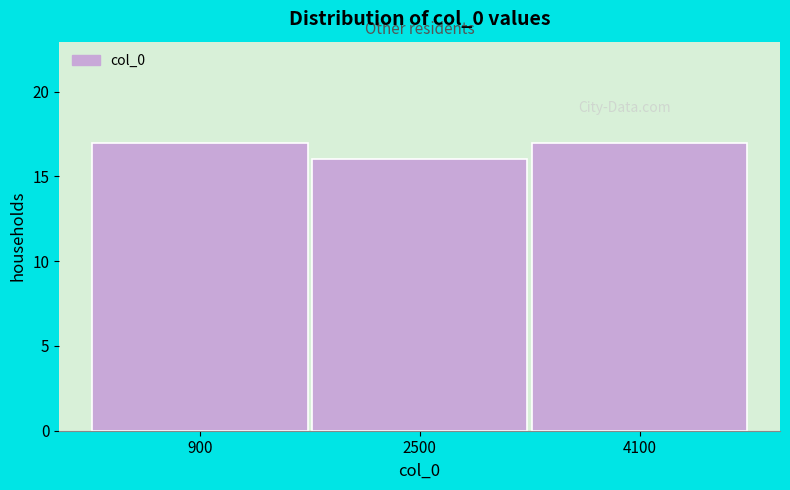

Reading left to right, transcribe this chart: for each bar, give the range it covers on the x-axis and its height. Neither the bar edges nor the heights are printed on the chart, so give them approximately, as read against the axes.

0 to 1600: 17
1600 to 3200: 16
3200 to 4800: 17